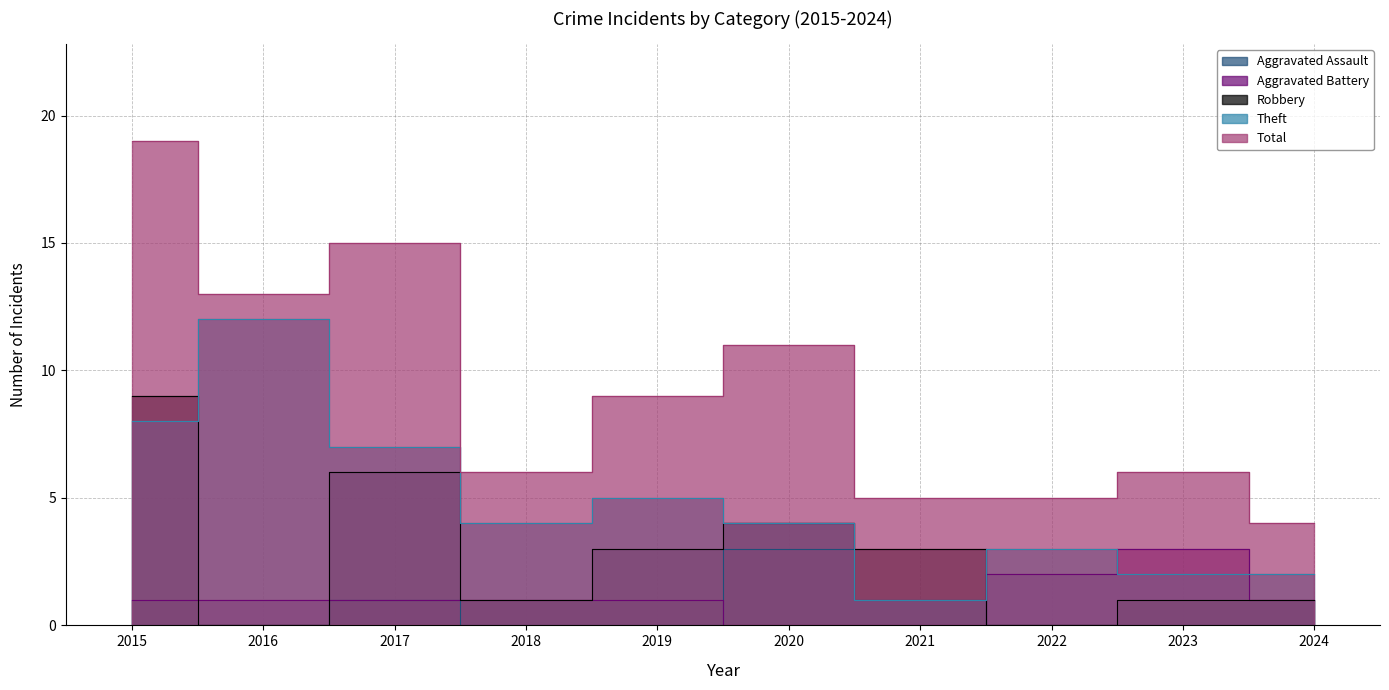

What is the average value of the Total series?

9